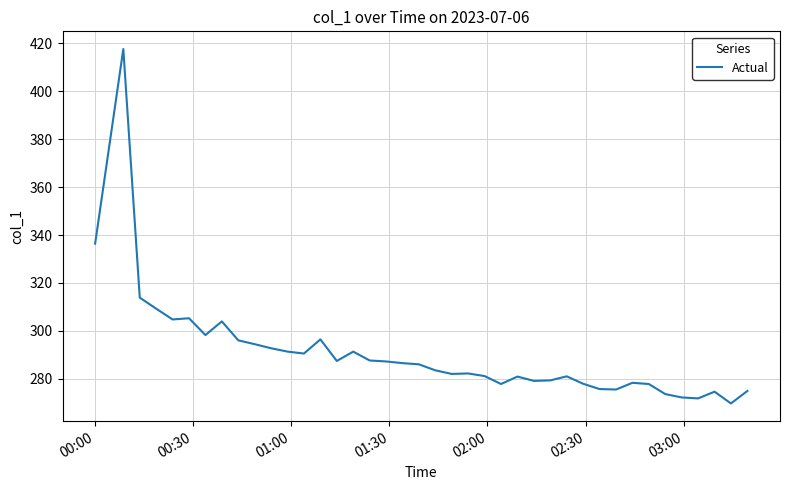

What is the greatest value displayed?

417.5